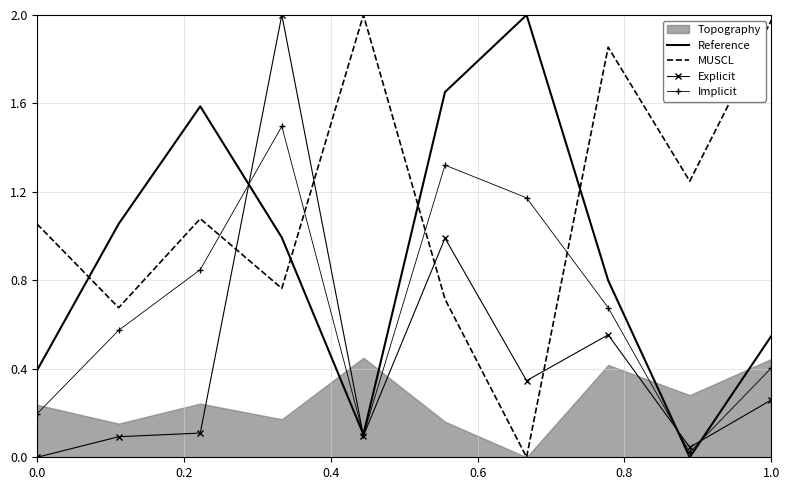

Is it true that Reference equals 0.5 at 0.0?

False